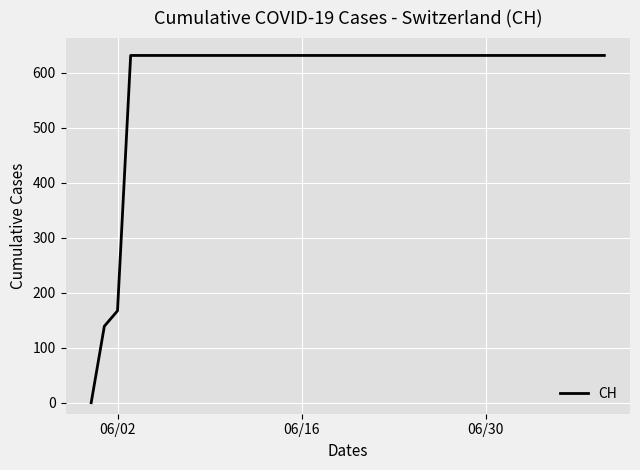

What is the difference between the maximum and minimum values?

631